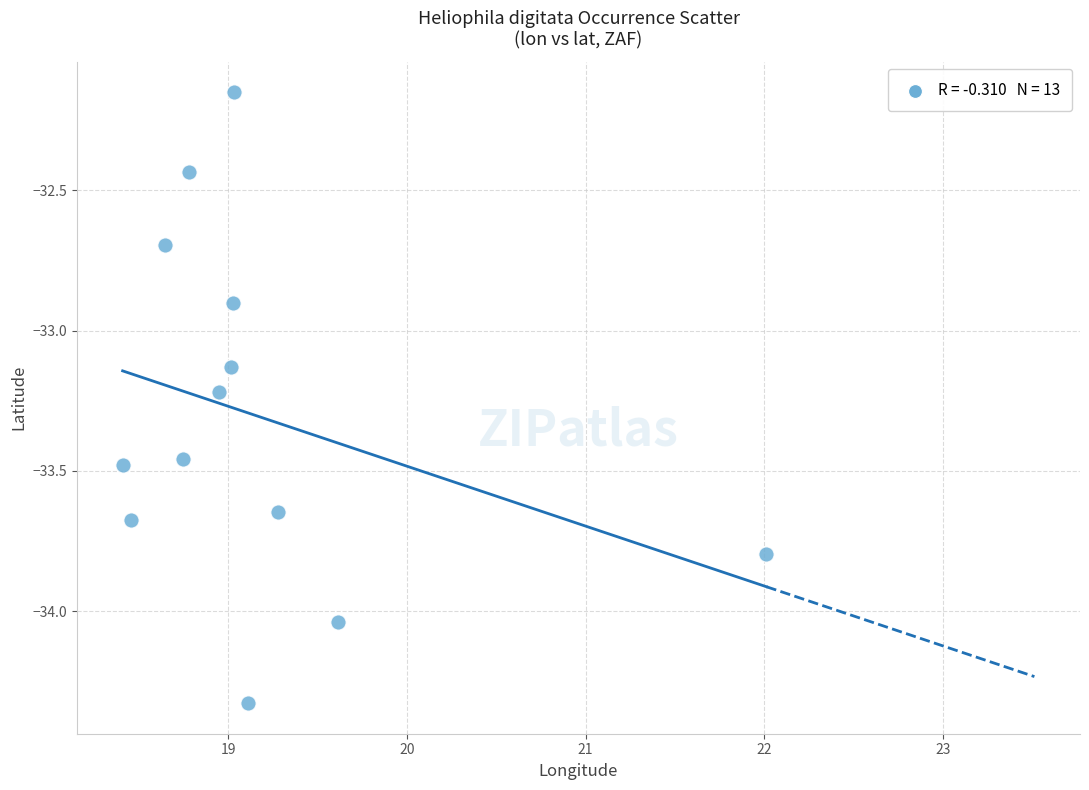

What is the range of X values (max minus min)?

3.6